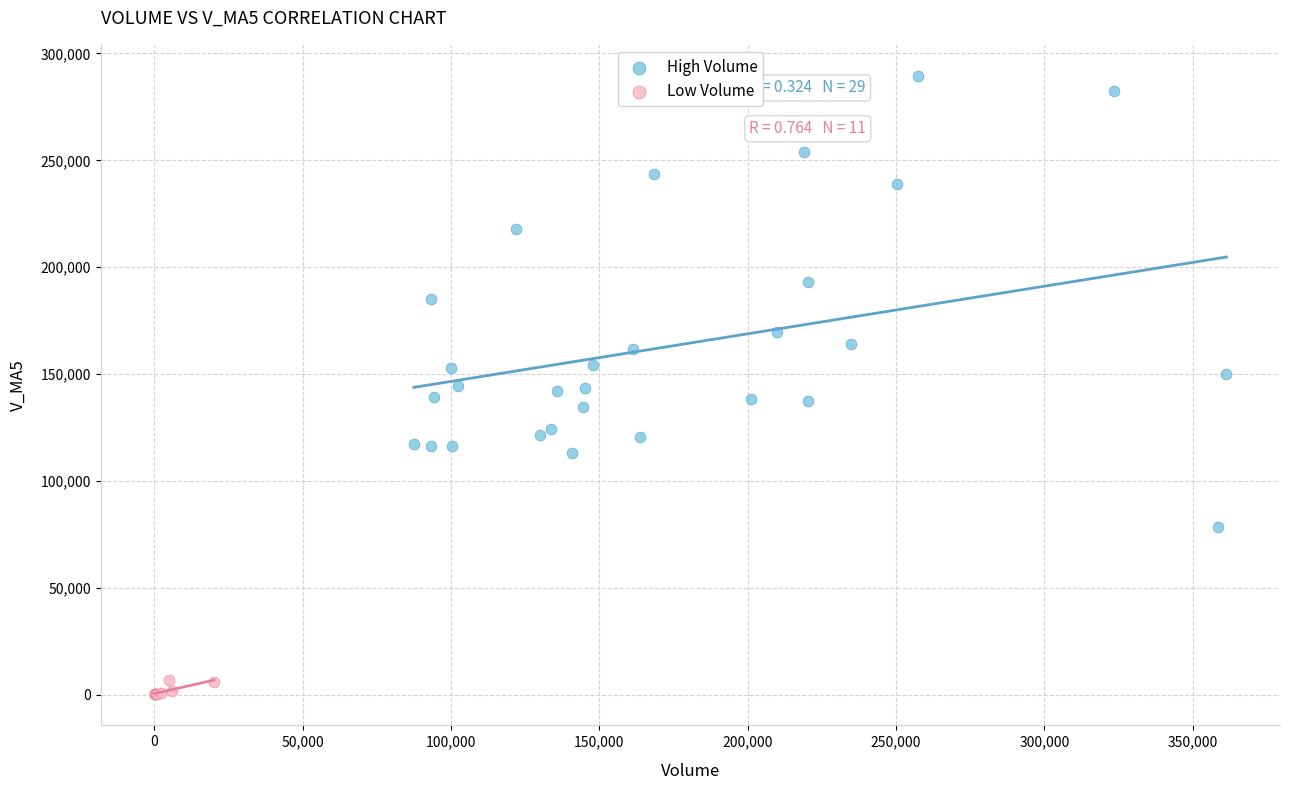

Which series contains the highest Y value?

High Volume